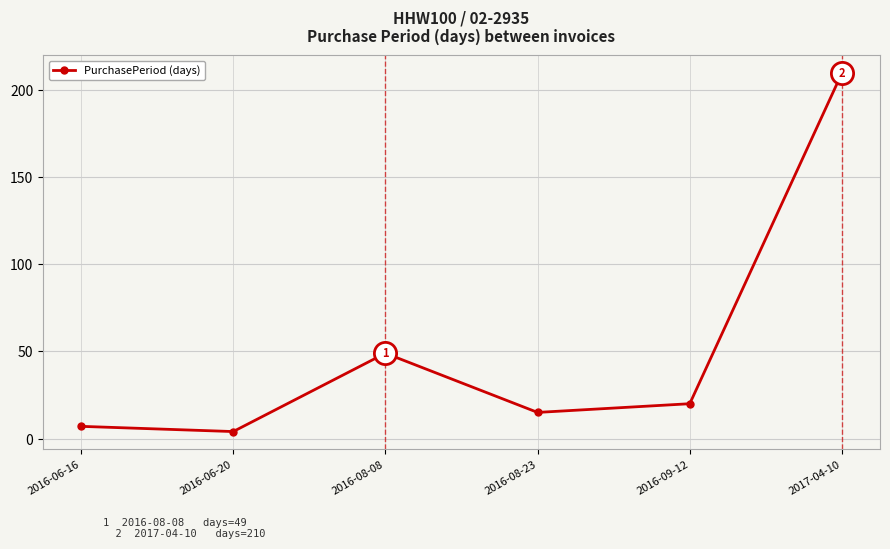

What is the change in value from 2016-06-20 to 2016-08-23?

+11